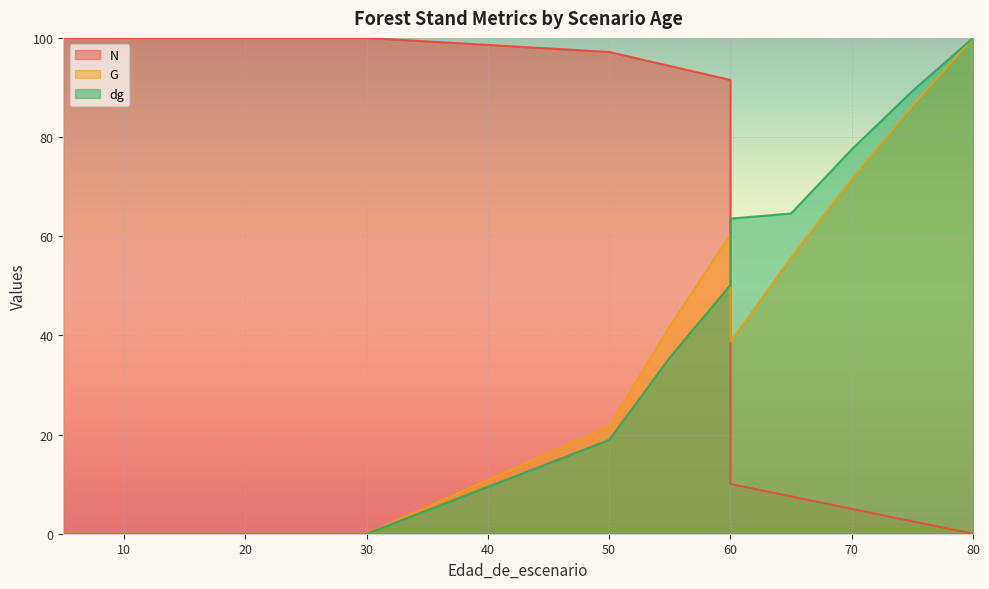

Which series has the largest total across all categories?

N